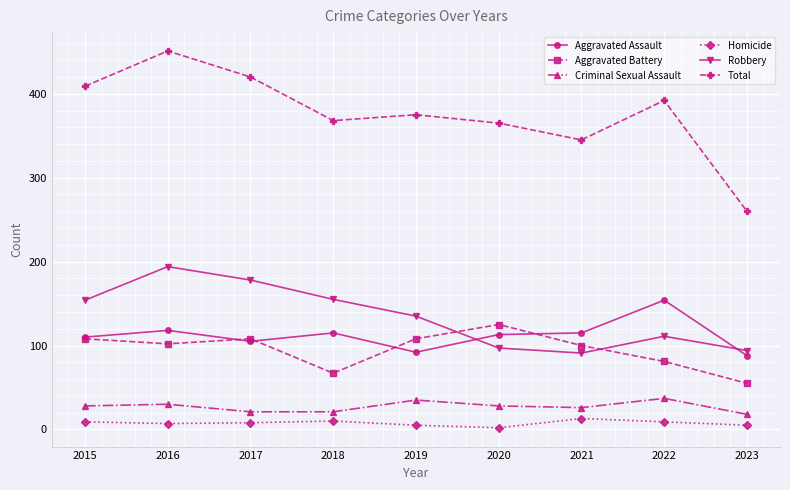

At which category is the sum across all series the highest?

2016